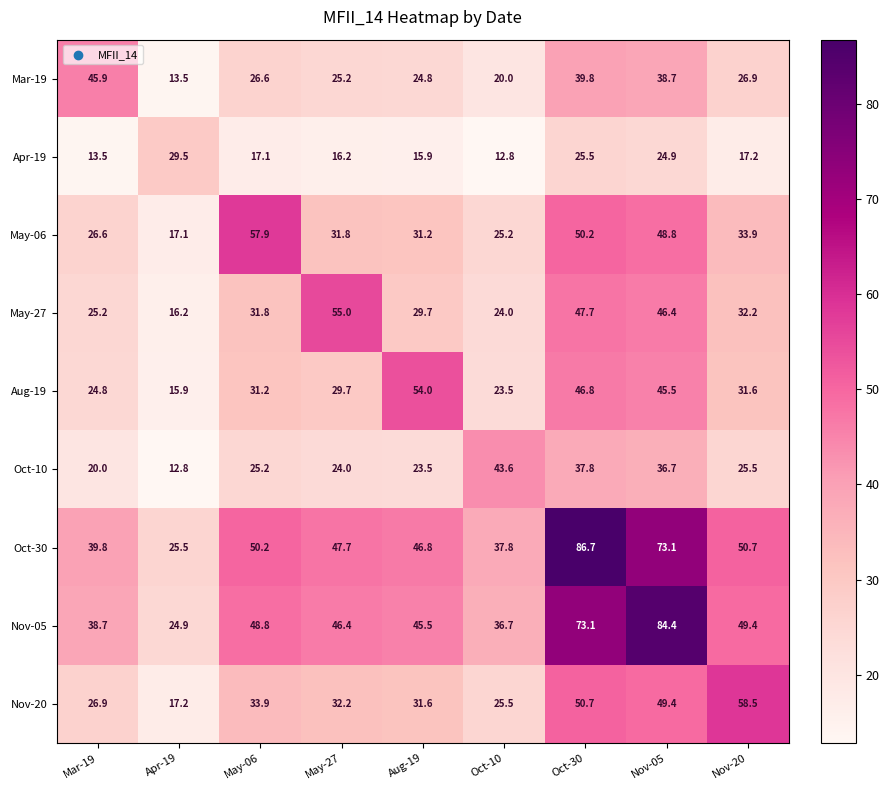

What is the difference between the maximum and minimum values in the Nov-05 series?

59.5